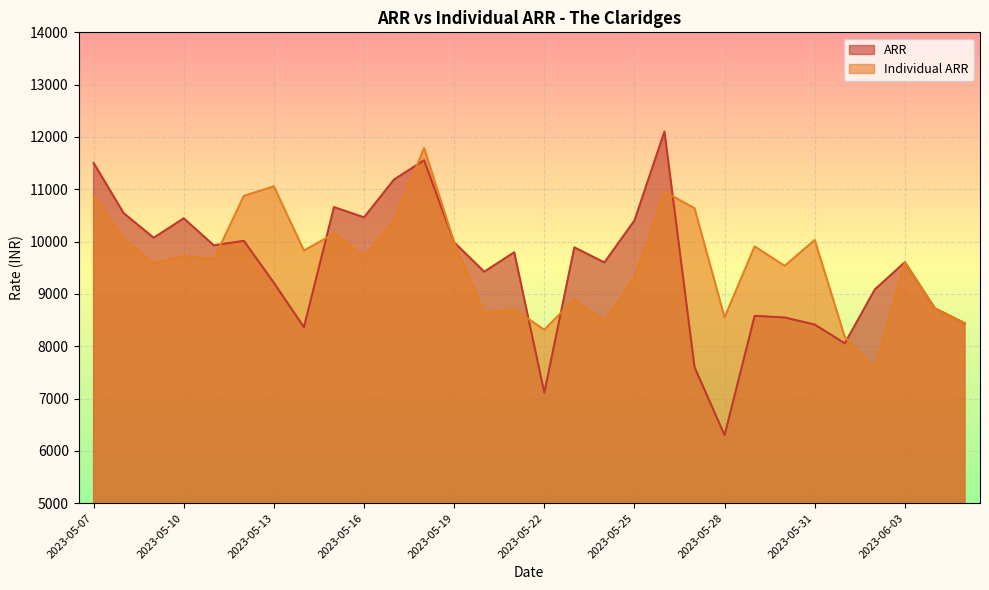

What is the minimum value shown in the chart?

6301.0